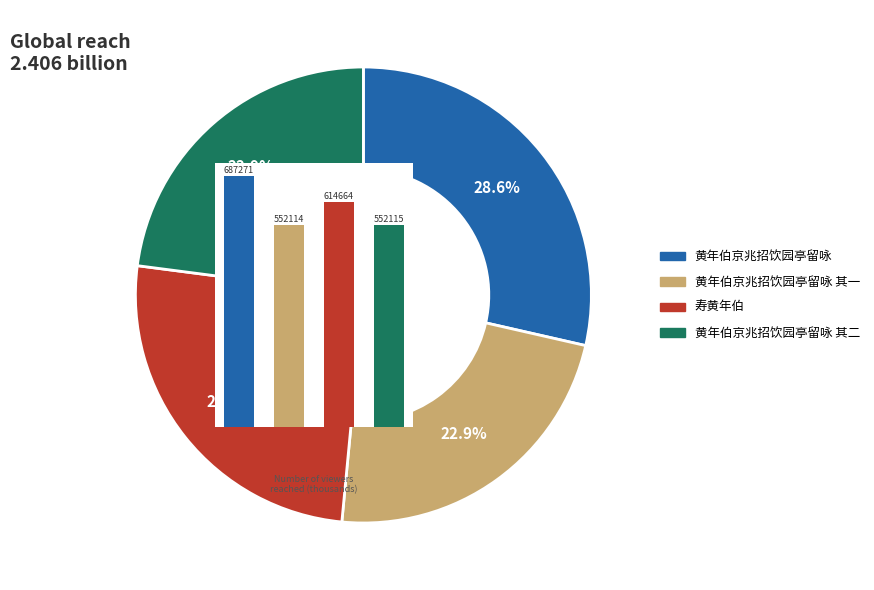

To the nearest percent, what is the average slice percentage?

25%